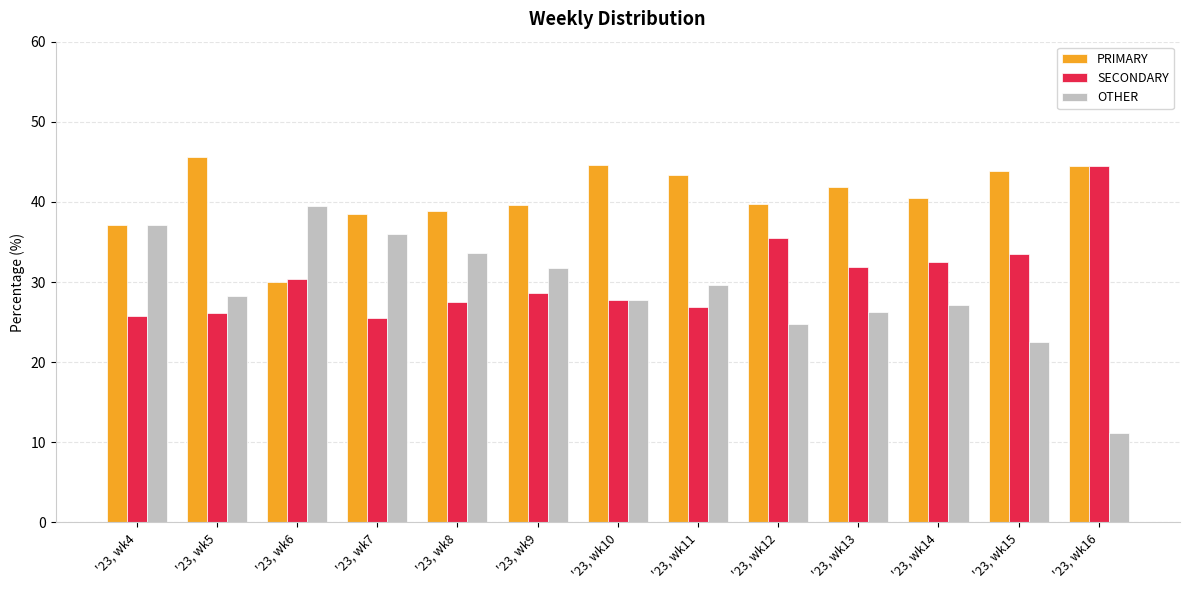

Does the chart contain any negative values?

No